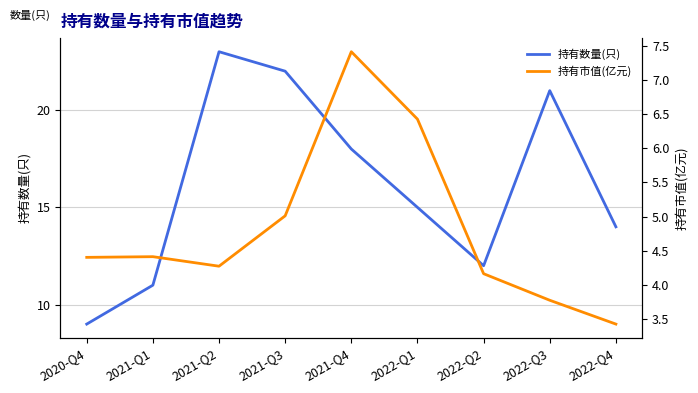

True or false: 持有数量(只) and 持有市值(亿元) intersect in this chart.

False